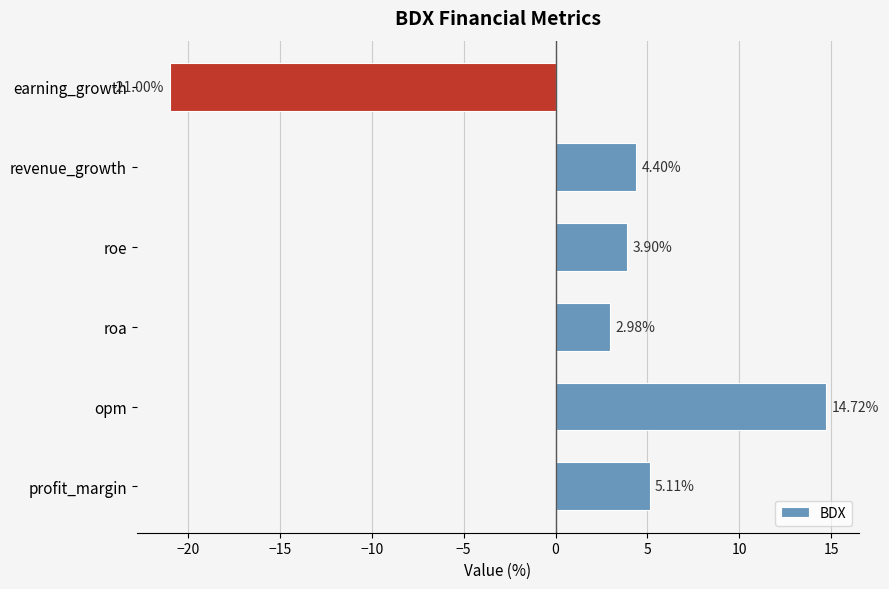

Between opm and earning_growth, which is larger?

opm